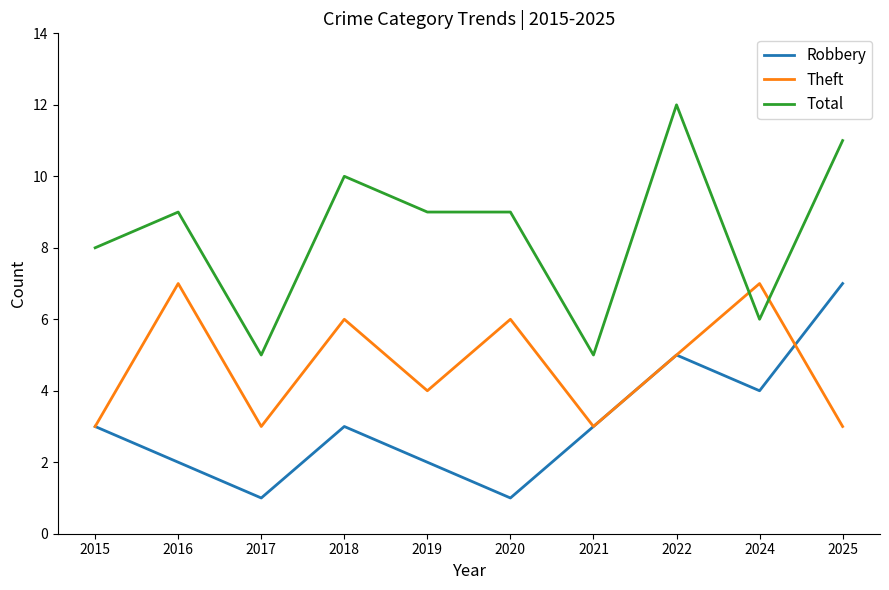

At 2024, list the series in order from largest to smallest.

Theft, Total, Robbery